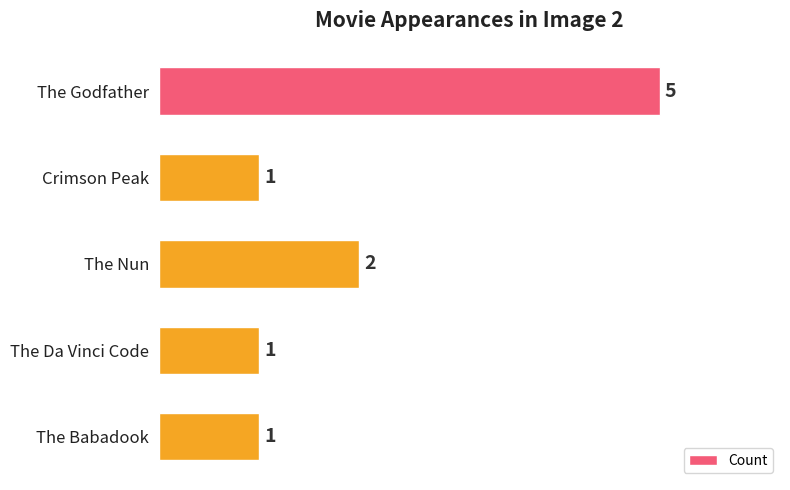

Count the number of data series in this chart.

1